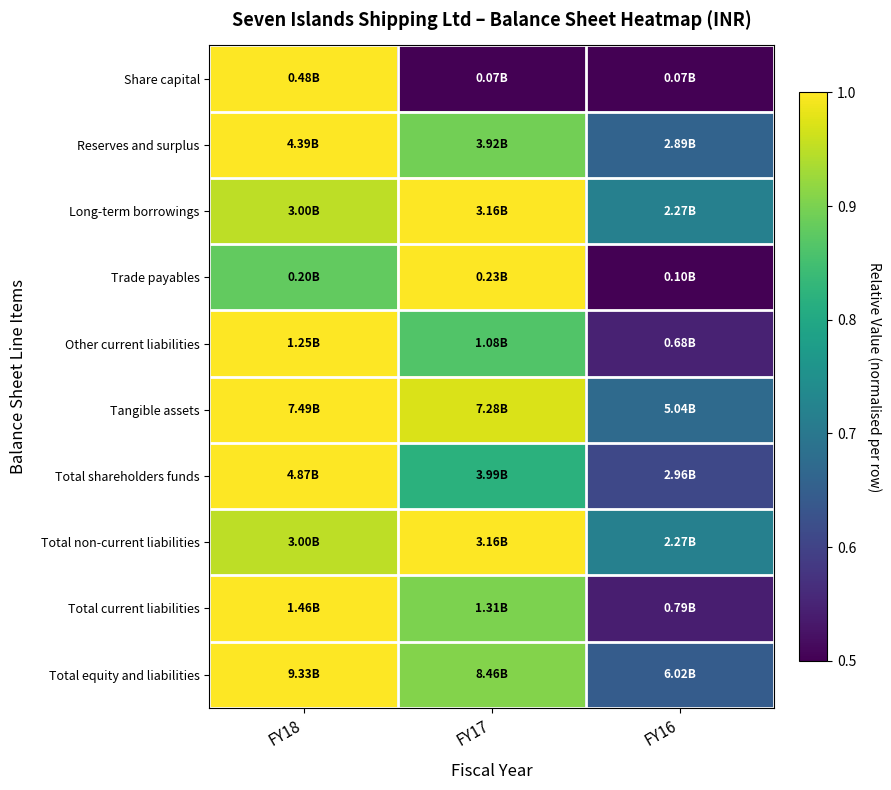

Reading left to right, transcribe all the data shown in this chart.

Share capital: FY18=1.0	FY17=0.1	FY16=0.1
Reserves and surplus: FY18=1.0	FY17=0.9	FY16=0.7
Long-term borrowings: FY18=1.0	FY17=1.0	FY16=0.7
Trade payables: FY18=0.9	FY17=1.0	FY16=0.5
Other current liabilities: FY18=1.0	FY17=0.9	FY16=0.5
Tangible assets: FY18=1.0	FY17=1.0	FY16=0.7
Total shareholders funds: FY18=1.0	FY17=0.8	FY16=0.6
Total non-current liabilities: FY18=1.0	FY17=1.0	FY16=0.7
Total current liabilities: FY18=1.0	FY17=0.9	FY16=0.5
Total equity and liabilities: FY18=1.0	FY17=0.9	FY16=0.6